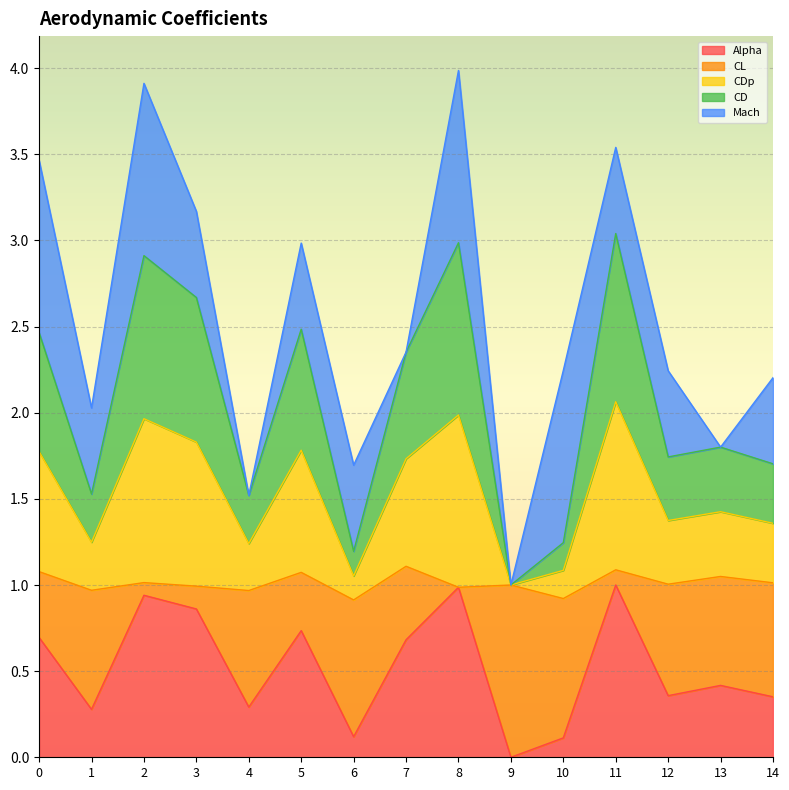

What is the total value across all series at 8?

4.0